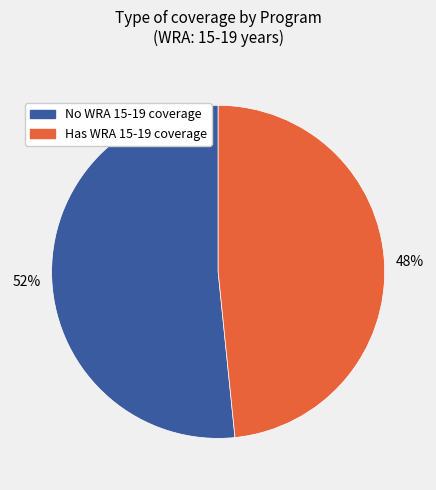

How many segments does this pie chart have?

2